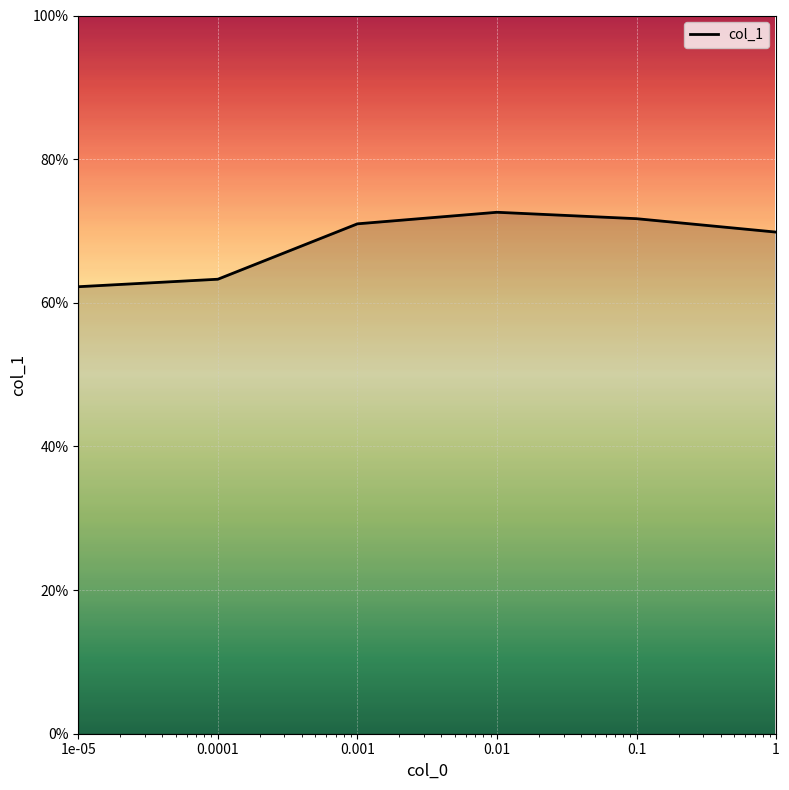

Does the chart display data point markers on the line(s)?

No